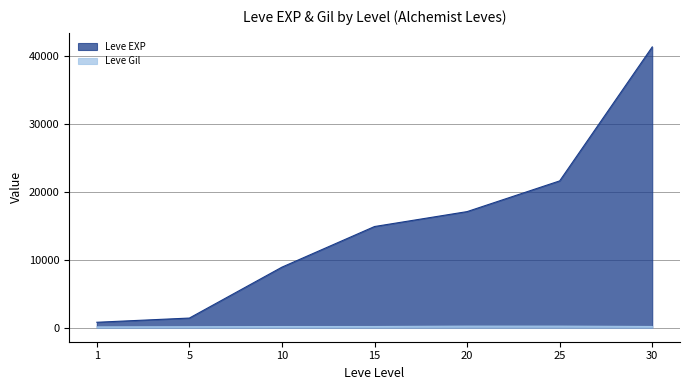

The value of Leve Gil at 30 is 294. True or false?

False